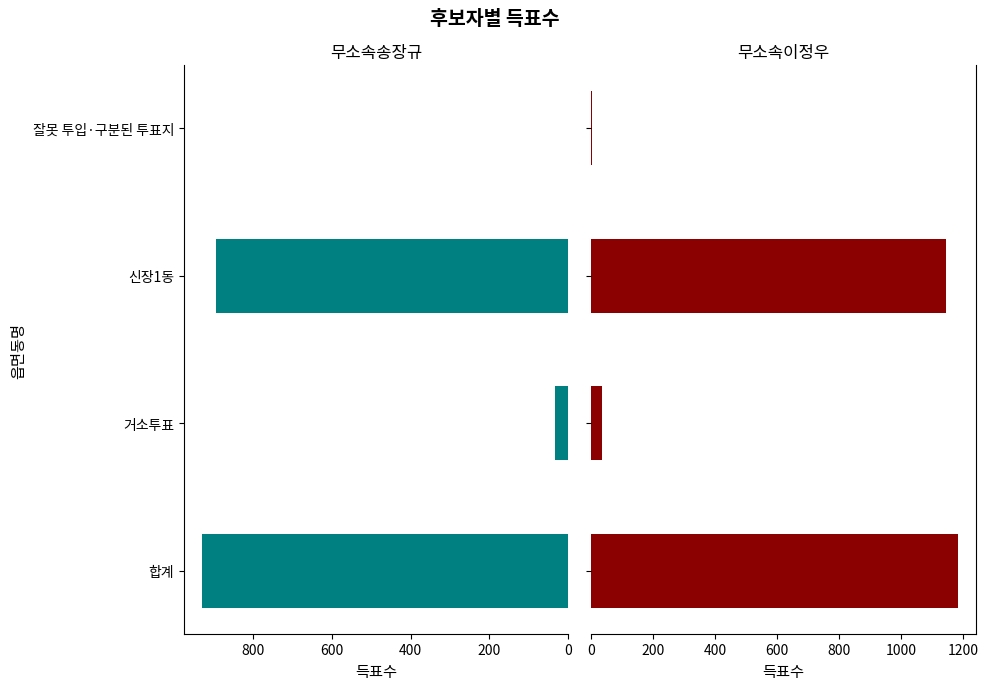

How many distinct data groups are displayed?

2